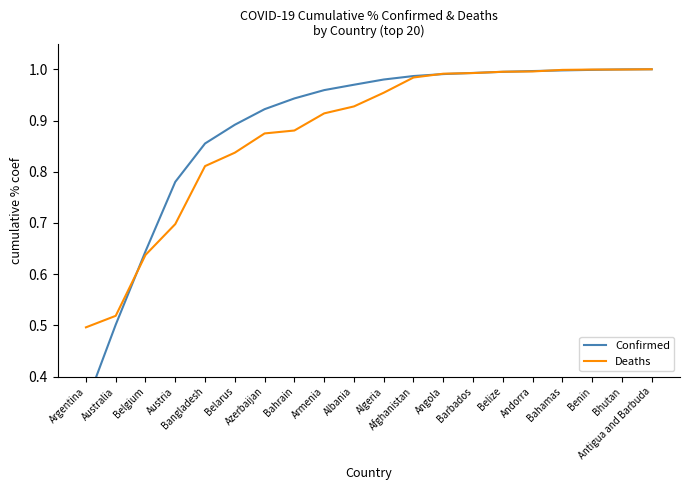

The value of Deaths at Australia is 0.8. True or false?

False